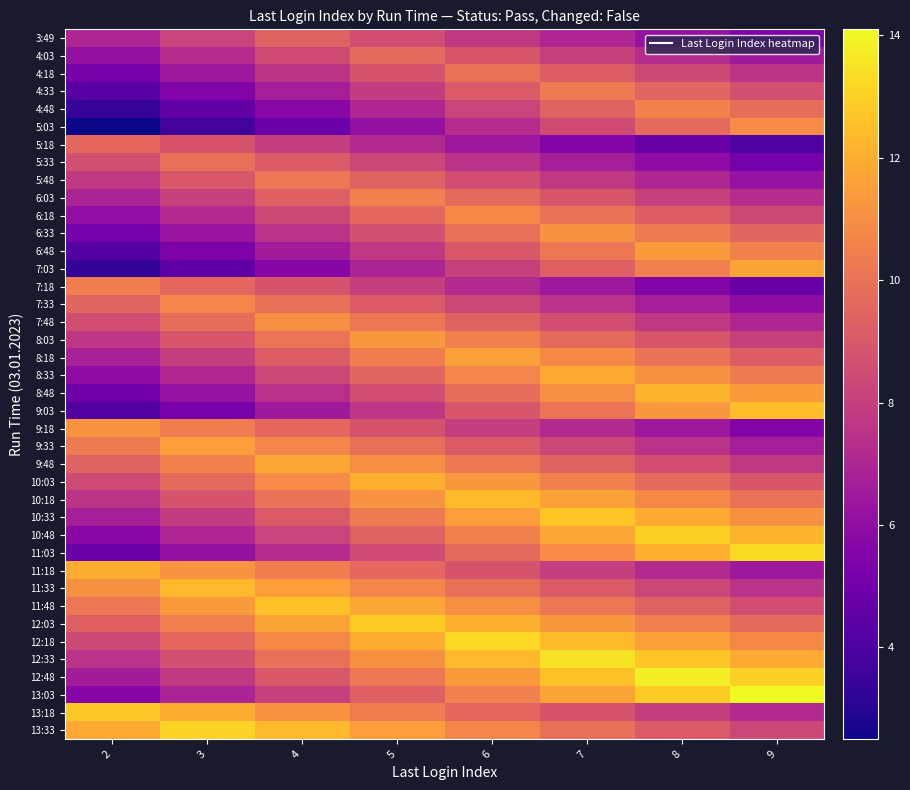

Which label corresponds to the largest value in the chart?

9